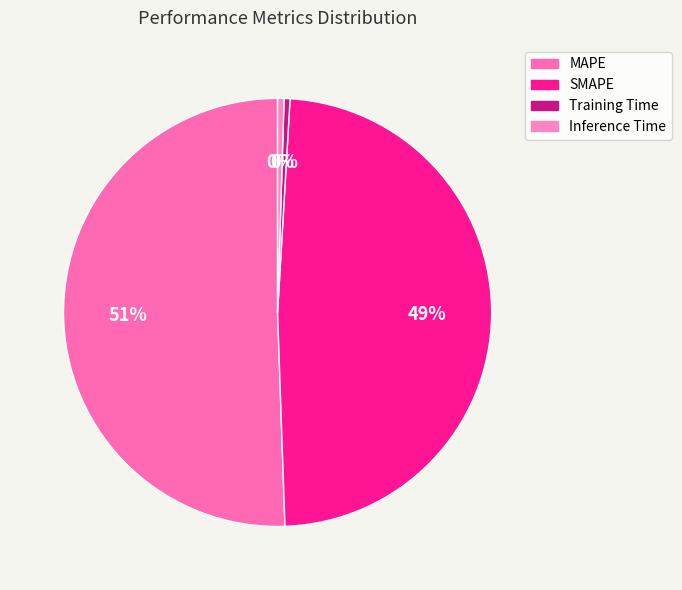

Is it true that SMAPE is 49% of the pie?

True